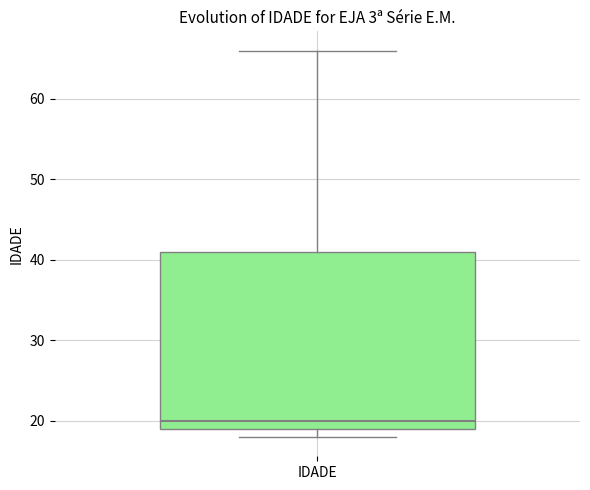

Transcribe this box plot: give where the median line is, the range the box spans, and where the two whiskers end, as read against the y-axis. The values are not printed on the chart, so give them approximately, as read against the axis.

median 20, box 19 to 41, whiskers 18 to 66